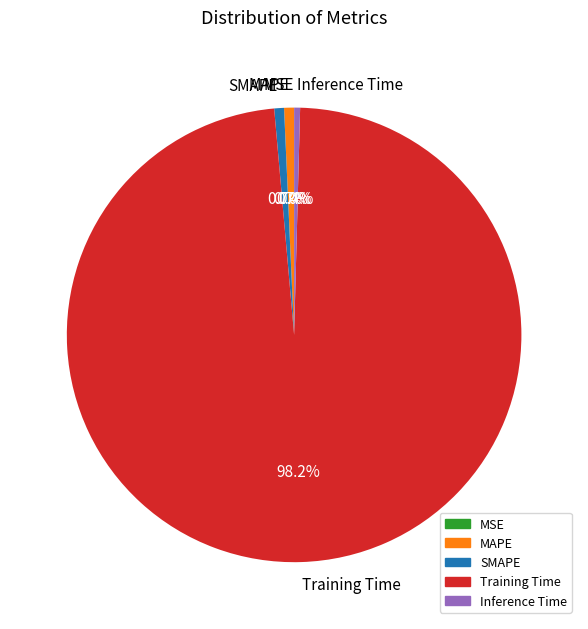

What percentage is the SMAPE slice, to the nearest percent?

1%